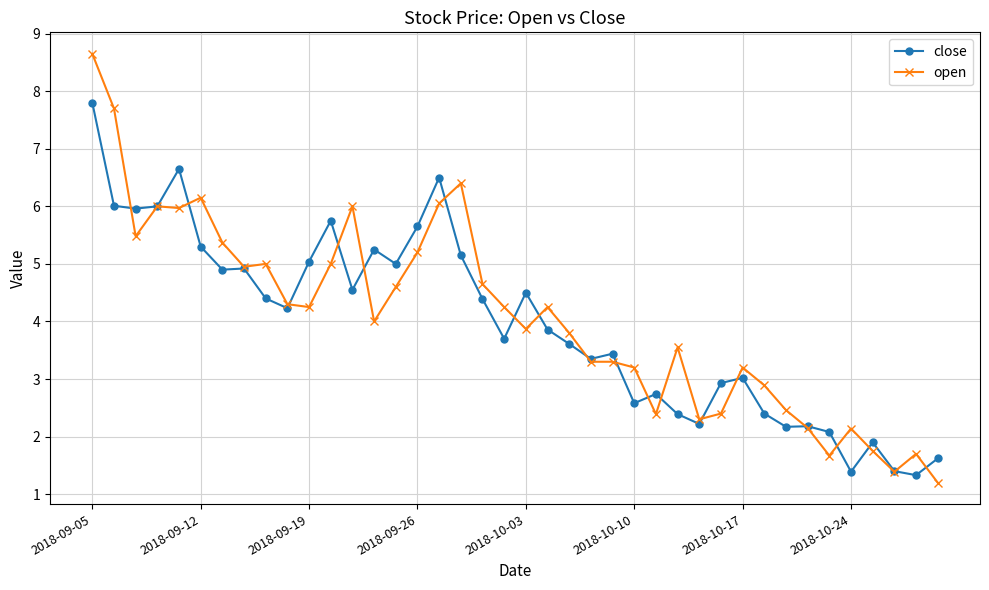

True or false: close has more than 1 interior local peaks.

True